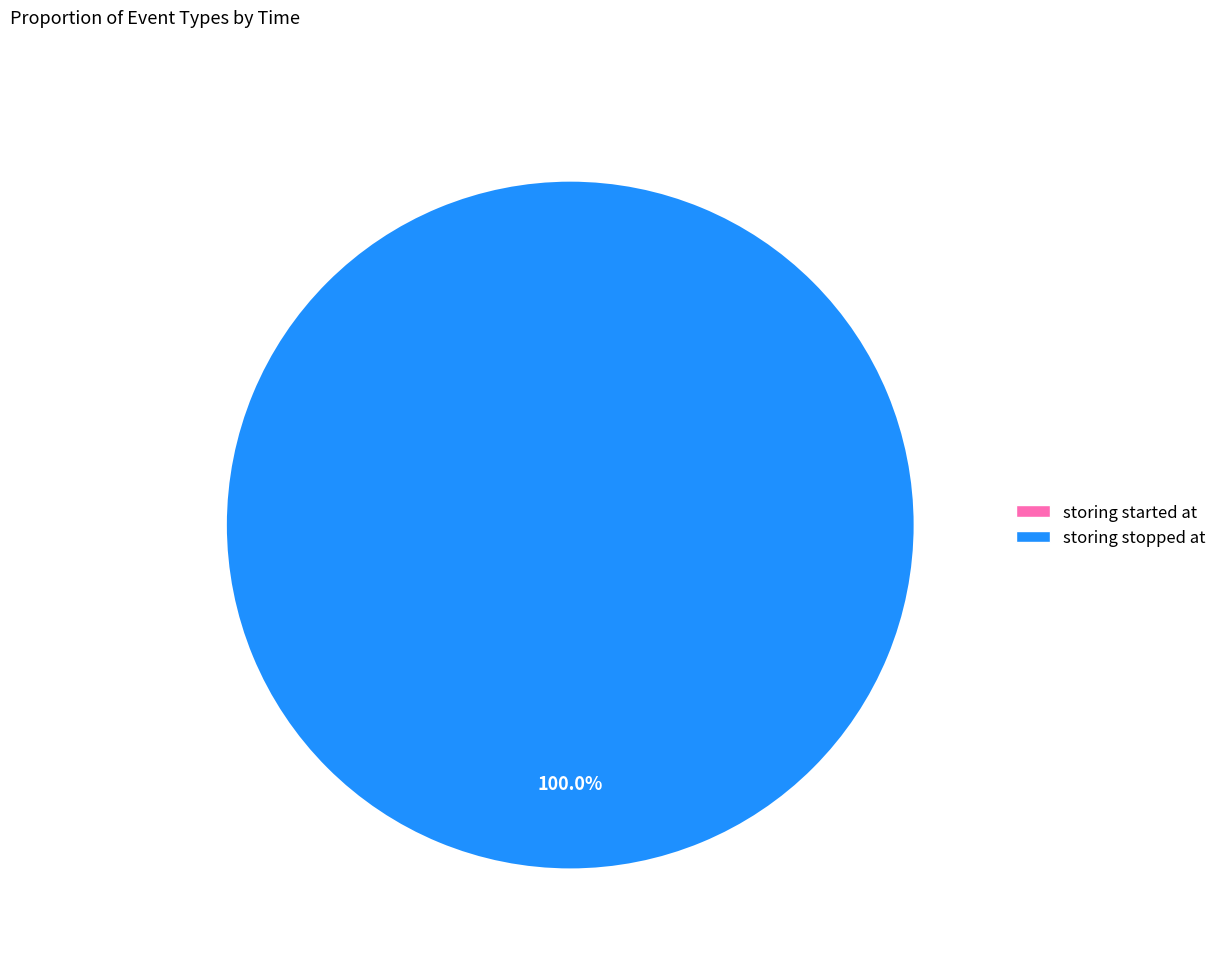

To the nearest percent, what percentage of the pie is 2?

100%